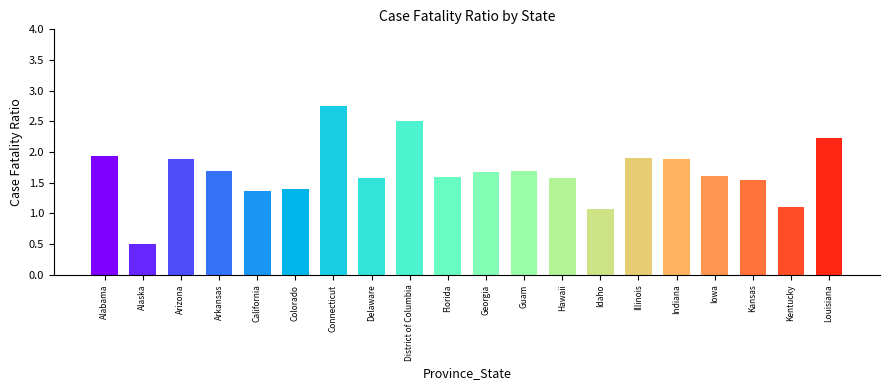

What is the sum of all values?

33.5